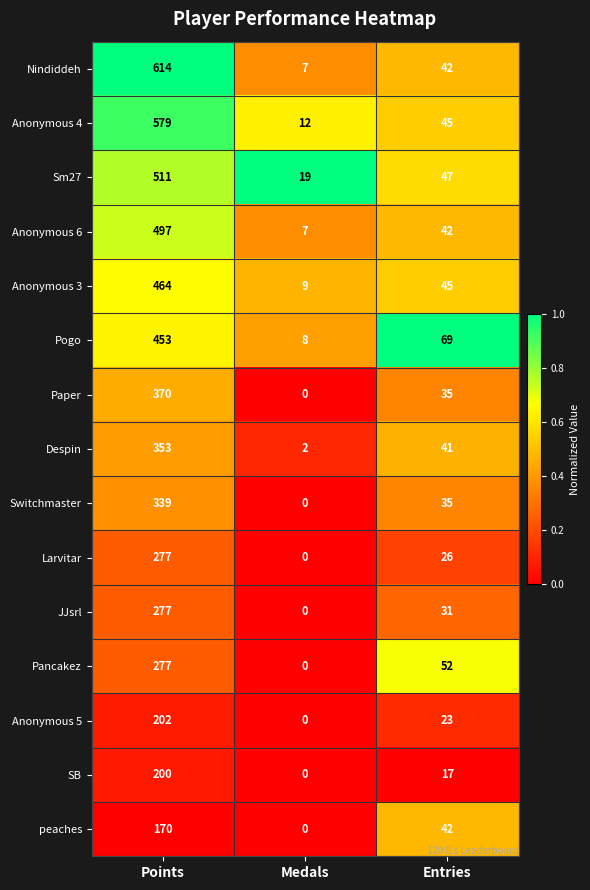

True or false: Switchmaster has a value of 35 at Entries.

True